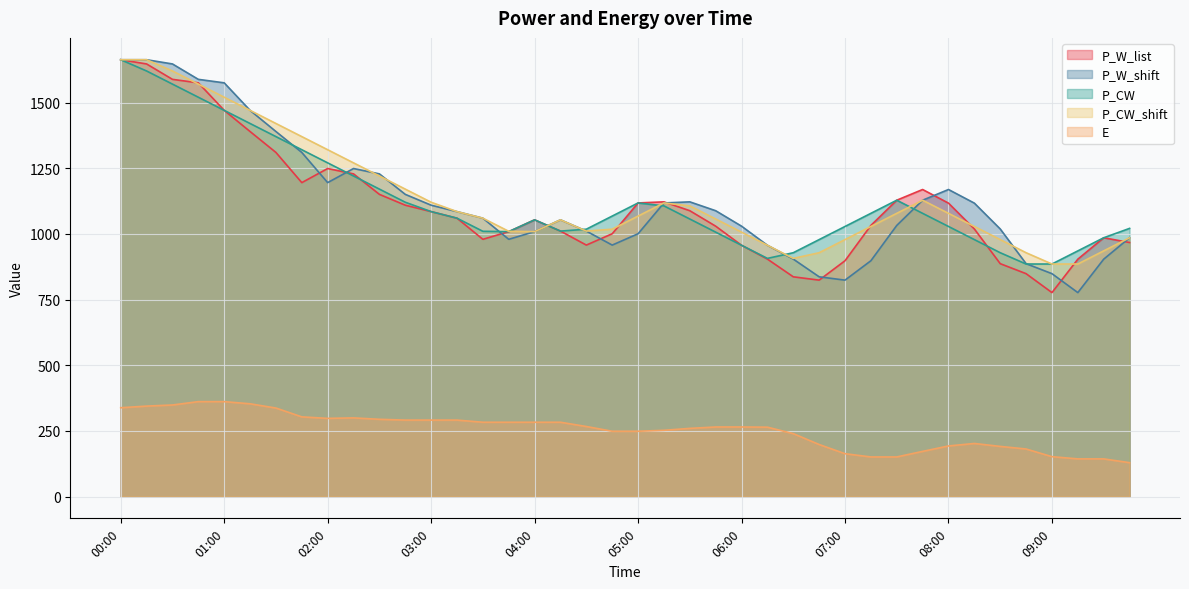

Reading right to left, transcribe all the data shown in this chart.

P_W_list: 967.5	985.6	904.0	776.8	848.9	887.0	1019.1	1117.5	1169.5	1128.6	1032.6	898.1	824.2	836.9	904.3	957.0	1029.8	1088.6	1122.4	1118.3	1000.9	957.7	1011.0	1053.9	1009.0	979.7	1060.2	1085.3	1109.7	1151.0	1229.0	1249.4	1195.7	1310.6	1390.4	1471.0	1575.8	1589.1	1647.7	1663.8
P_W_shift: 985.6	904.0	776.8	848.9	887.0	1019.1	1117.5	1169.5	1128.6	1032.6	898.1	824.2	836.9	904.3	957.0	1029.8	1088.6	1122.4	1118.3	1000.9	957.7	1011.0	1053.9	1009.0	979.7	1060.2	1085.3	1109.7	1151.0	1229.0	1249.4	1195.7	1310.6	1390.4	1471.0	1575.8	1589.1	1647.7	1663.8	1663.8
P_CW: 1021.3	985.6	935.6	885.6	885.6	928.6	978.6	1028.6	1078.6	1128.6	1078.6	1028.6	978.6	928.6	907.0	957.0	1007.0	1057.0	1107.0	1118.3	1068.3	1018.3	1011.0	1053.9	1009.0	1010.2	1060.2	1085.3	1121.0	1171.0	1221.0	1271.0	1321.0	1371.0	1421.0	1471.0	1521.0	1571.0	1621.0	1663.8
P_CW_shift: 985.6	935.6	885.6	885.6	928.6	978.6	1028.6	1078.6	1128.6	1078.6	1028.6	978.6	928.6	907.0	957.0	1007.0	1057.0	1107.0	1118.3	1068.3	1018.3	1011.0	1053.9	1009.0	1010.2	1060.2	1085.3	1121.0	1171.0	1221.0	1271.0	1321.0	1371.0	1421.0	1471.0	1521.0	1571.0	1621.0	1663.8	1663.8
E: 128.9	143.3	143.3	151.8	181.0	190.8	202.0	192.6	171.9	150.7	150.7	163.1	198.1	239.5	264.1	264.8	264.8	259.5	252.2	248.6	248.6	266.7	282.9	282.9	282.9	282.9	291.1	291.1	291.1	294.1	299.5	297.6	303.4	337.0	353.2	361.4	361.4	348.6	344.4	338.2